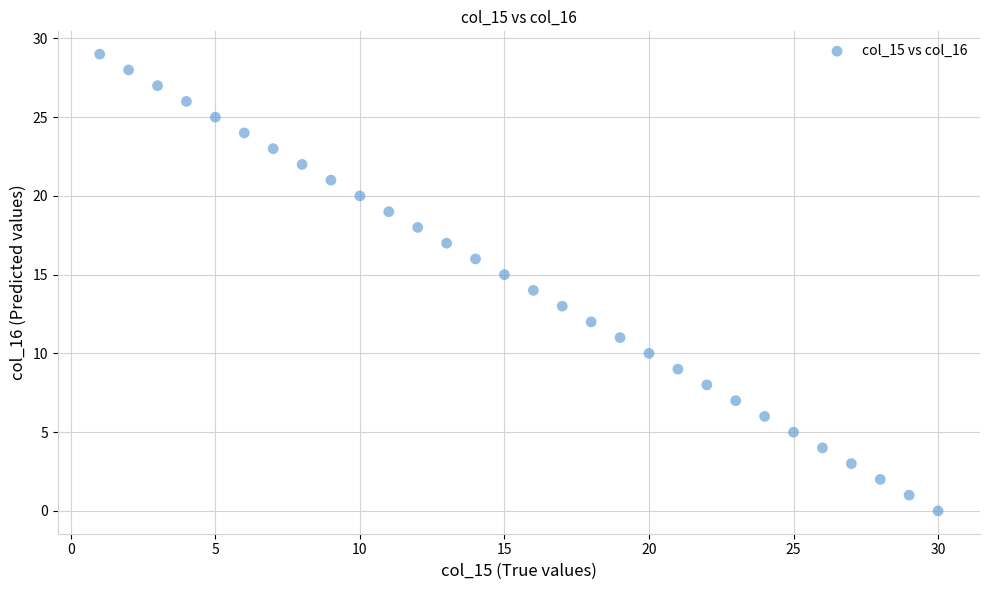

What is the range of Y values (max minus min)?

29